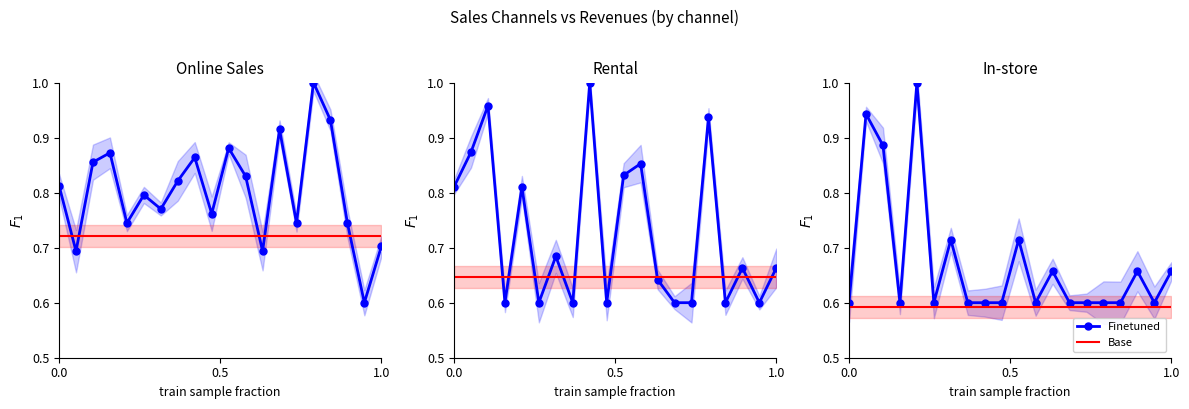

True or false: Finetuned and Base intersect in this chart.

False